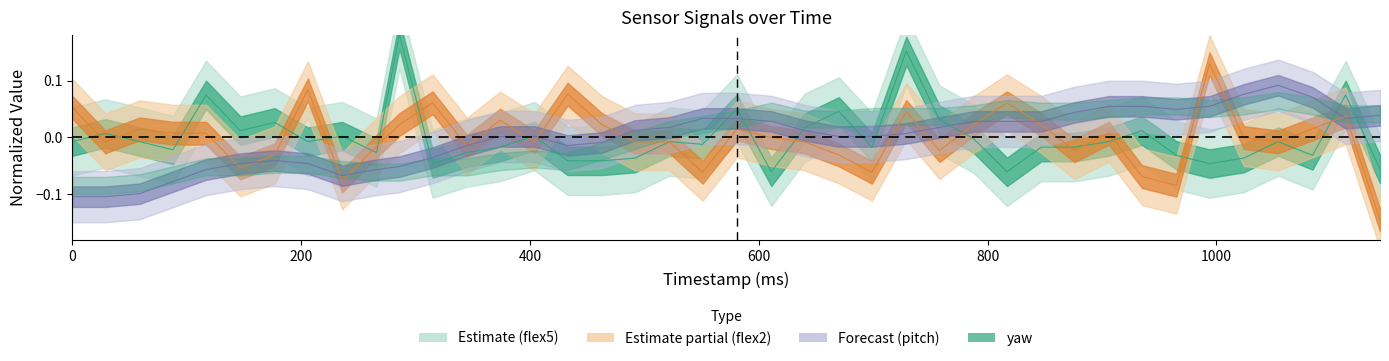

Is it true that flex2 equals -0.0 at 670?

True